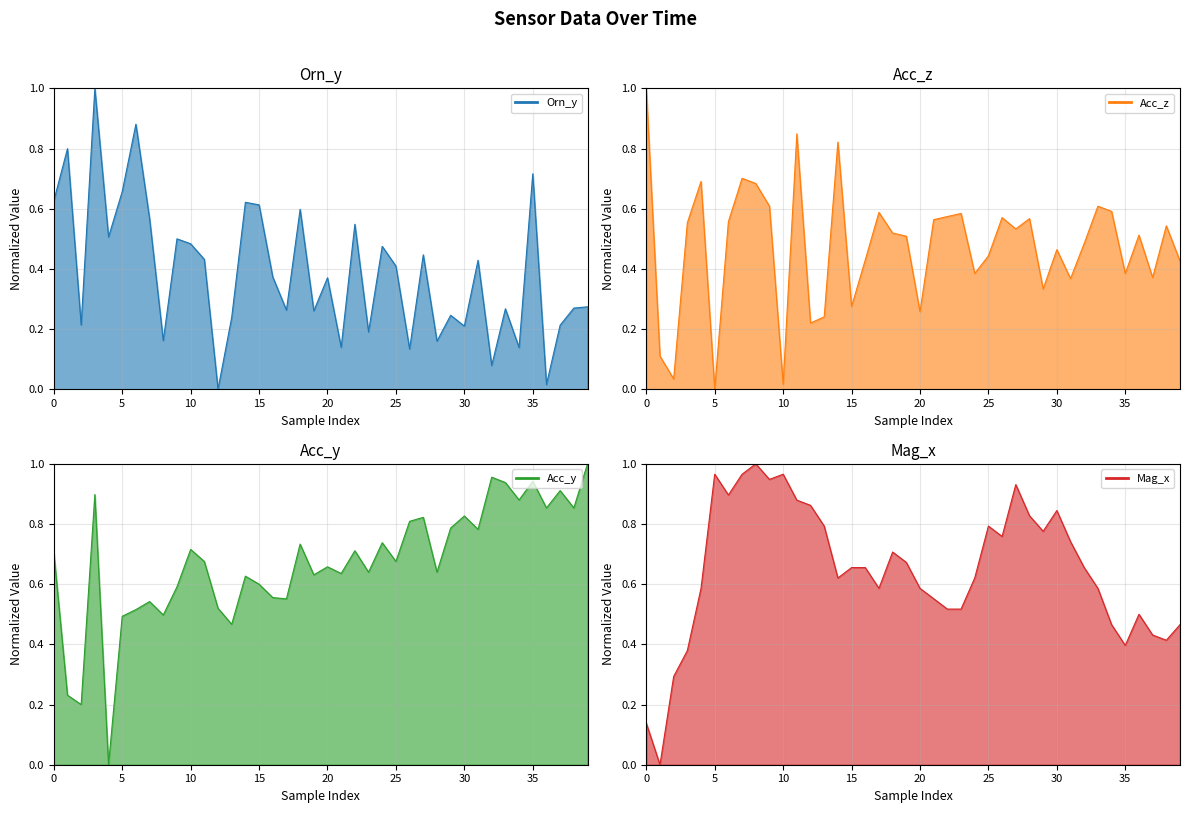

Which has a higher value, 22 or 31?

22